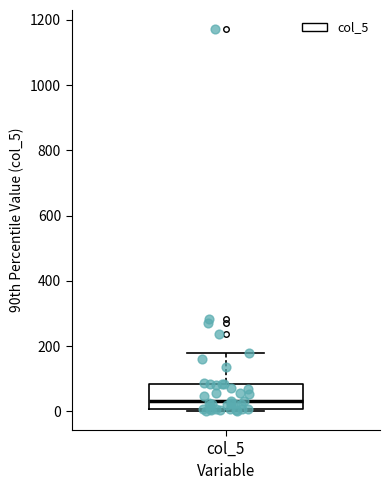

Read this box plot against the y-axis: the position of the median line, the range covered by the box, and the ends of both whiskers. The values are not printed on the chart, so give them approximately, as read against the axis.

median 40, box 0 to 80, whiskers 0 (just below the box's lower edge) to 180